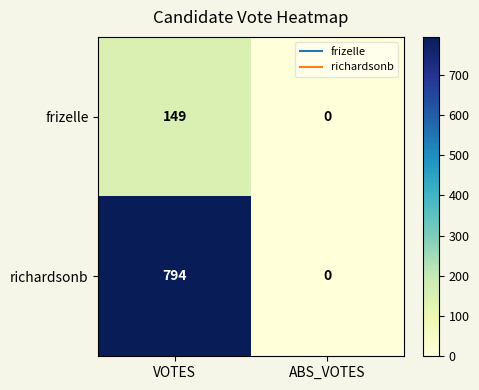

List the series in order of their peak value, lowest first.

frizelle, richardsonb